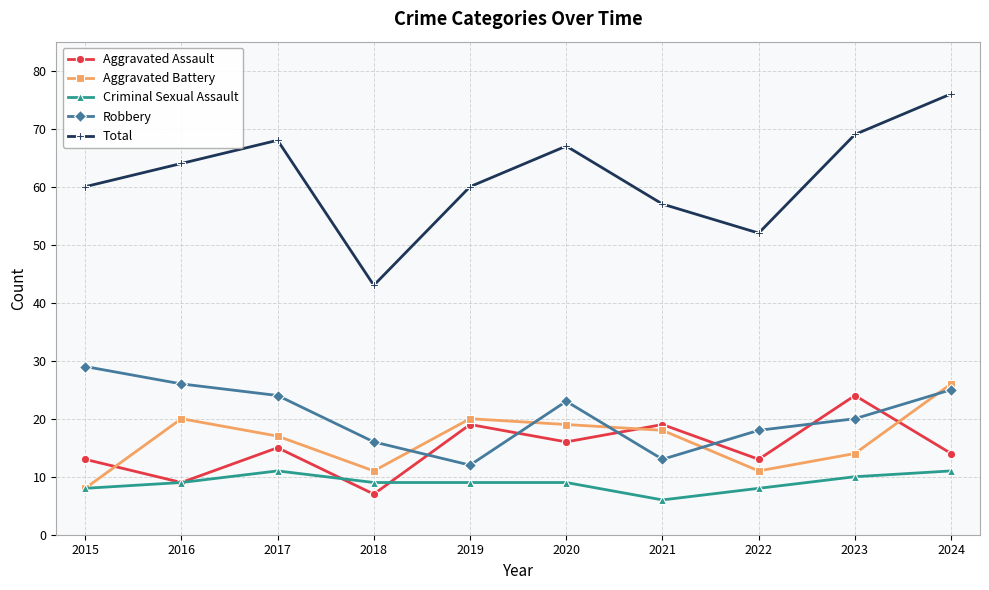

Reading right to left, list all the values displayed in this chart.

Aggravated Assault: 2024=14	2023=24	2022=13	2021=19	2020=16	2019=19	2018=7	2017=15	2016=9	2015=13
Aggravated Battery: 2024=26	2023=14	2022=11	2021=18	2020=19	2019=20	2018=11	2017=17	2016=20	2015=8
Criminal Sexual Assault: 2024=11	2023=10	2022=8	2021=6	2020=9	2019=9	2018=9	2017=11	2016=9	2015=8
Robbery: 2024=25	2023=20	2022=18	2021=13	2020=23	2019=12	2018=16	2017=24	2016=26	2015=29
Total: 2024=76	2023=69	2022=52	2021=57	2020=67	2019=60	2018=43	2017=68	2016=64	2015=60